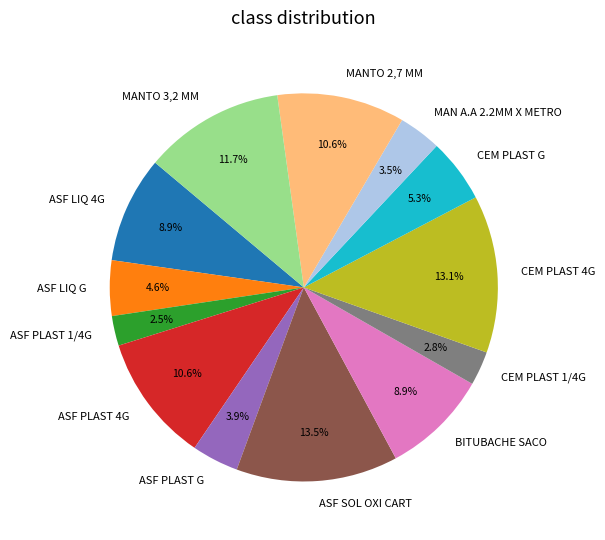

True or false: ASF LIQ 4G accounts for 9% of the total.

True